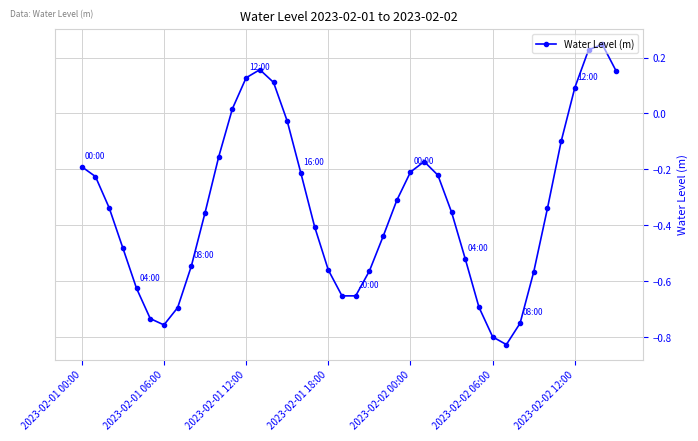

How many points are higher than both their immediate neighbors (excluding endpoints)?

3